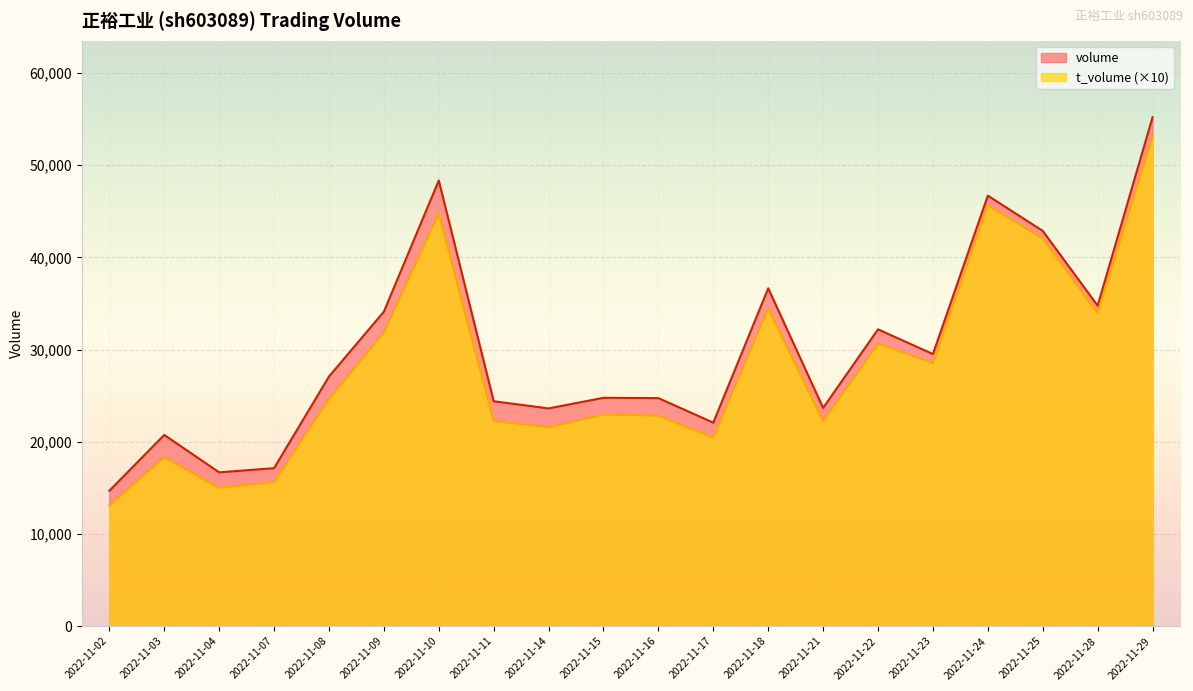

The volume series shows 27075 at 2022-11-08. True or false?

True